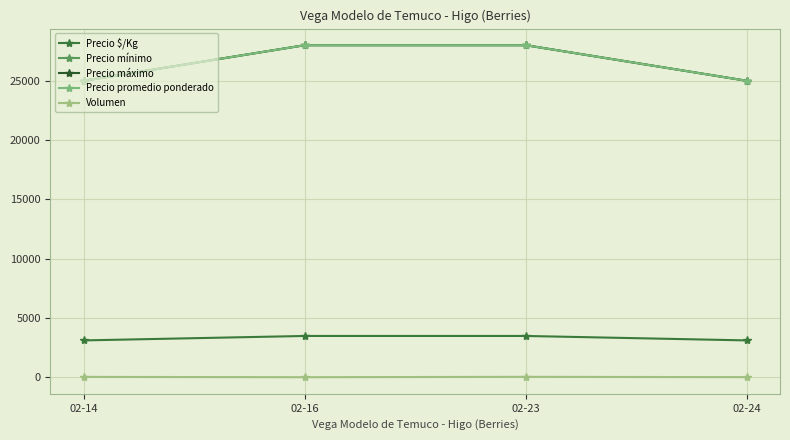

Rank the categories by Precio máximo value from lowest to highest.

02-14, 02-24, 02-16, 02-23